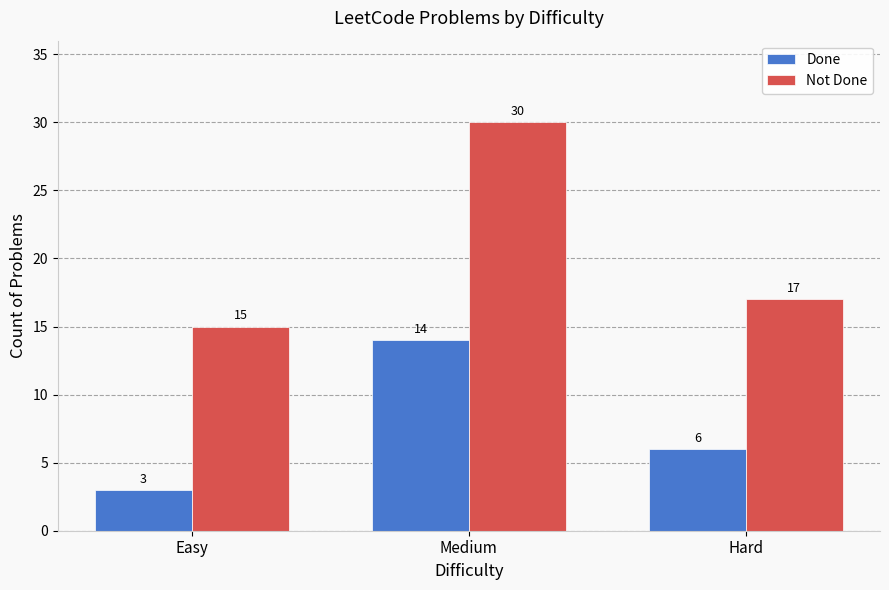

What is the total value across all series at Easy?

18